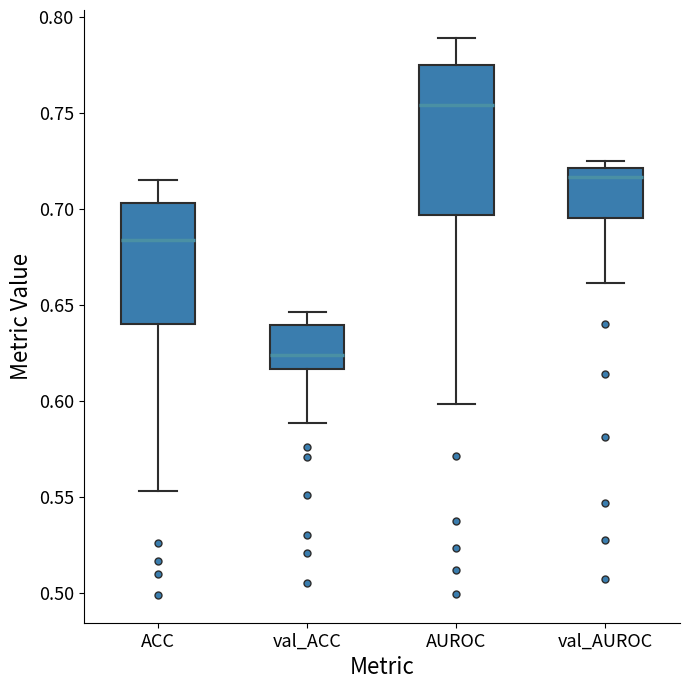

Which box is the tallest, from its lower edge to its upper edge?

AUROC